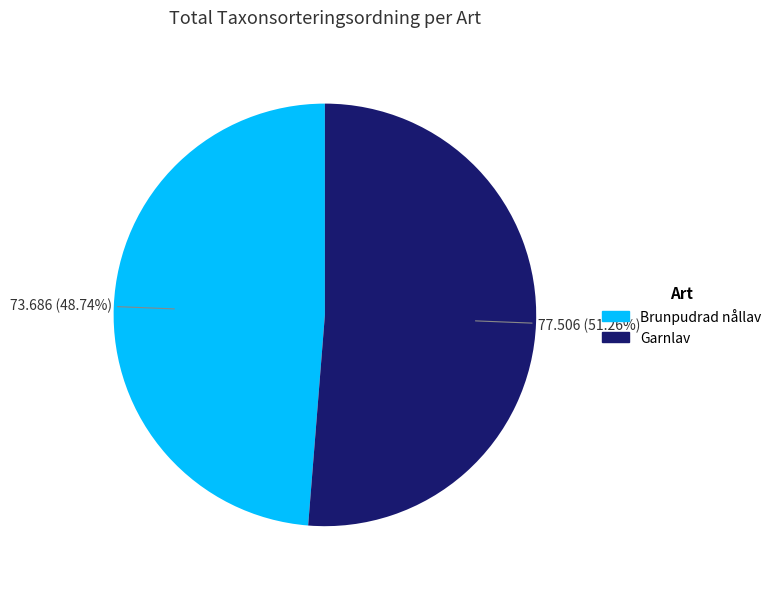

Does any single category account for the majority?

Yes